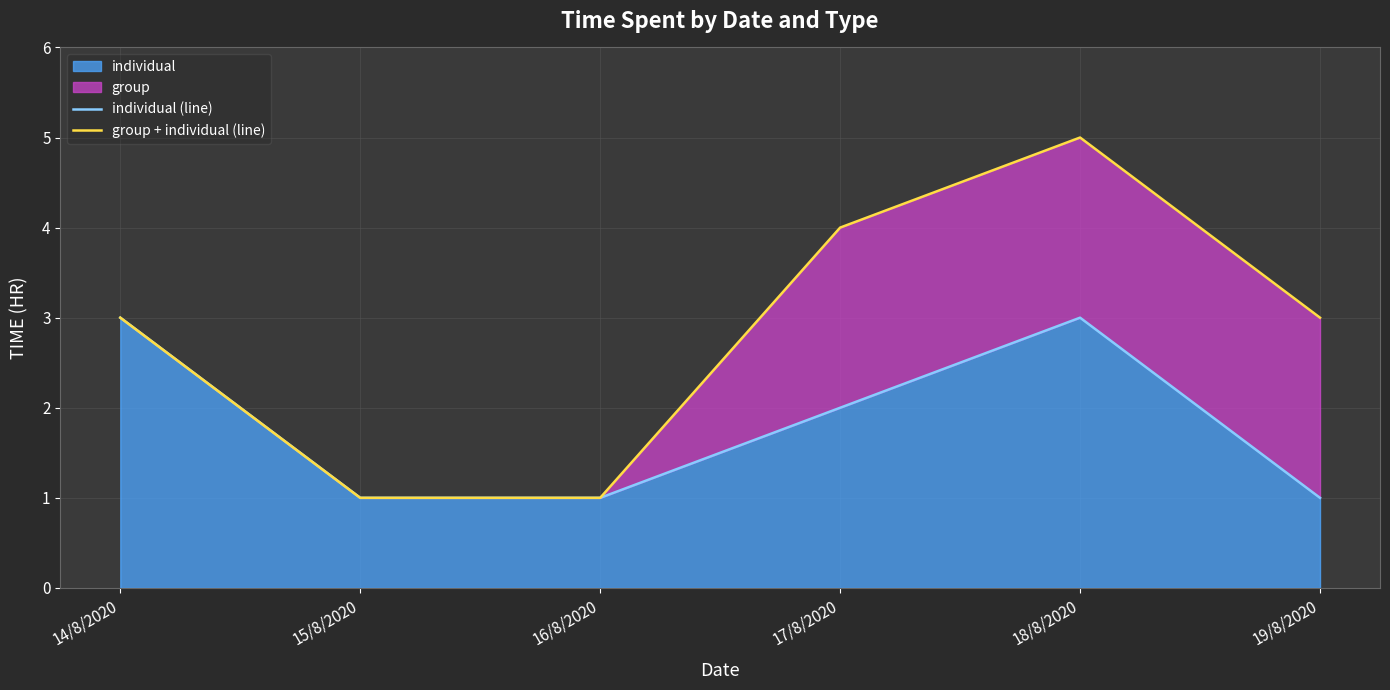

How many lines are shown in the chart?

2